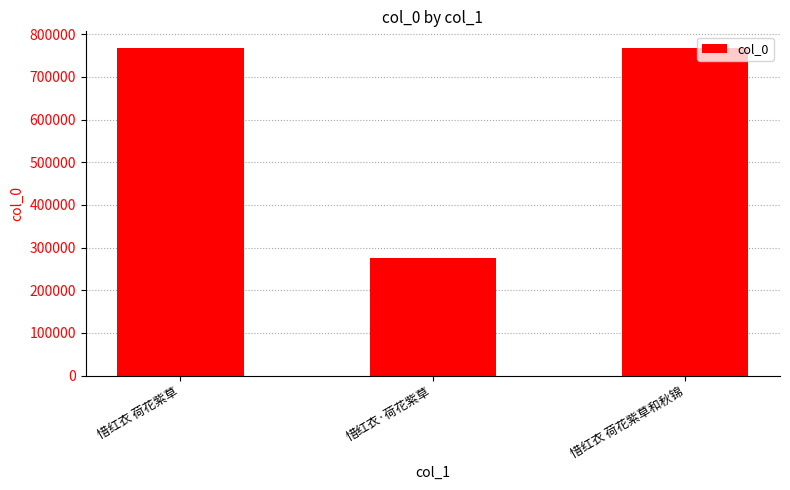

Where is the data nearest to the value 522099?

惜红衣 荷花紫草和秋锦